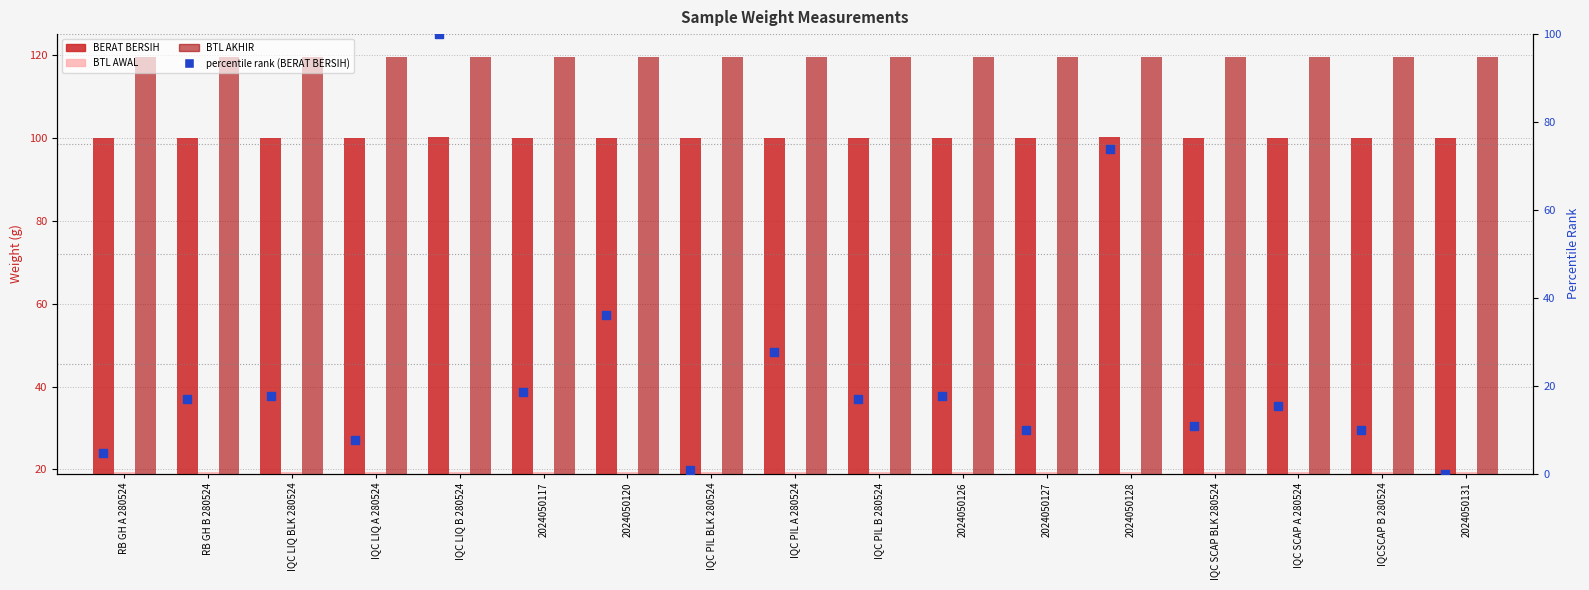

What is the total value across all series at 2024050117?

257.4